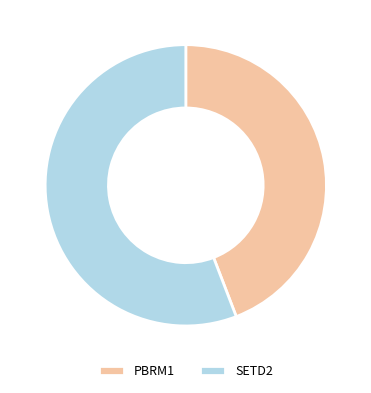

Rank the categories by value from highest to lowest.

SETD2, PBRM1